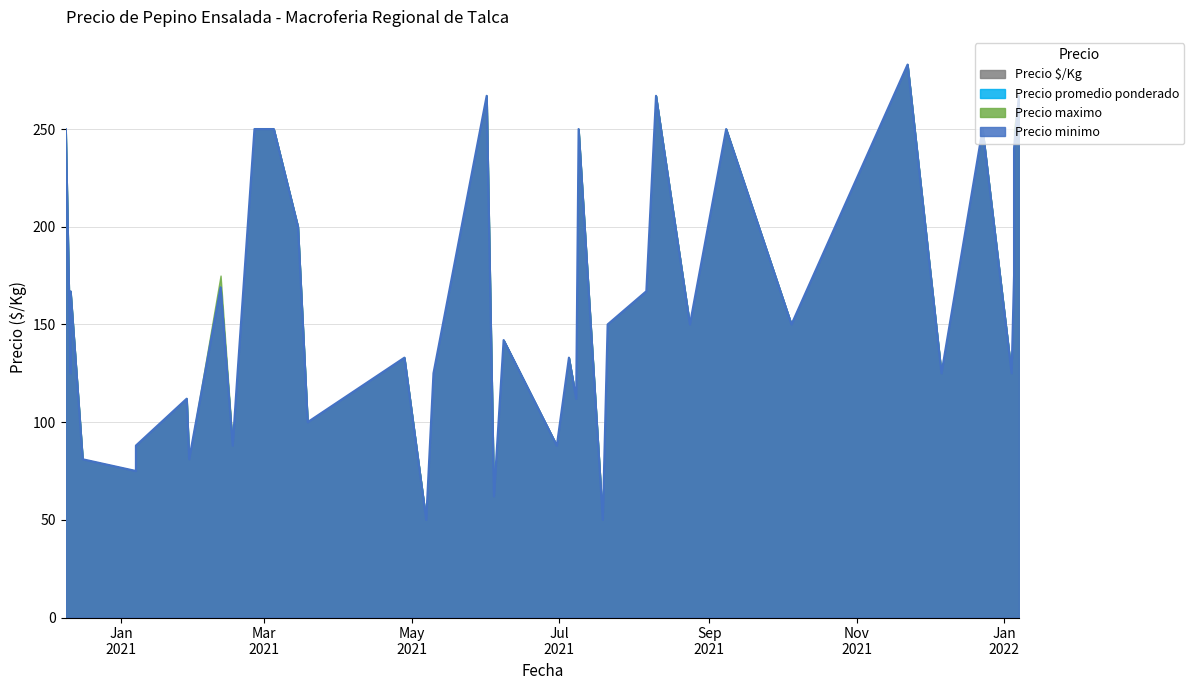

In Precio minimo, how many points are higher than both neighbors (excluding endpoints)?

12